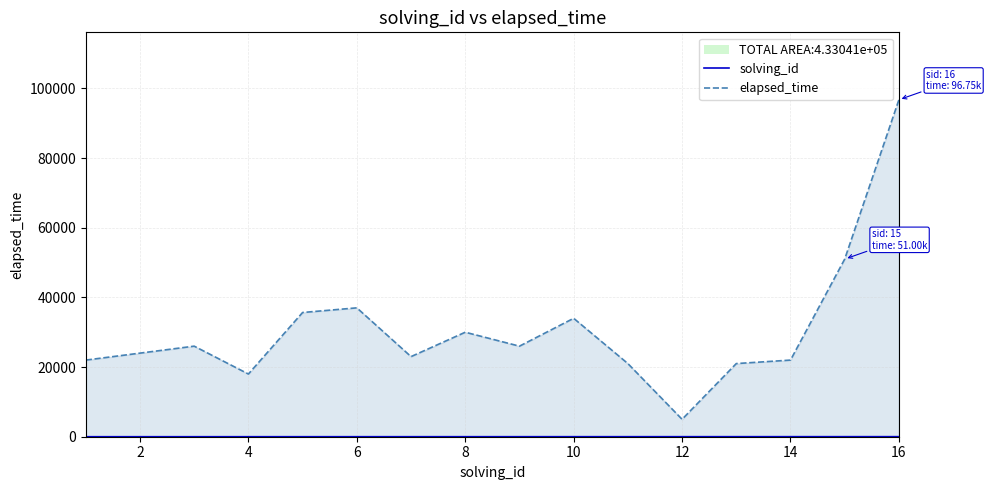

How many data points in solving_id are above 9?

7